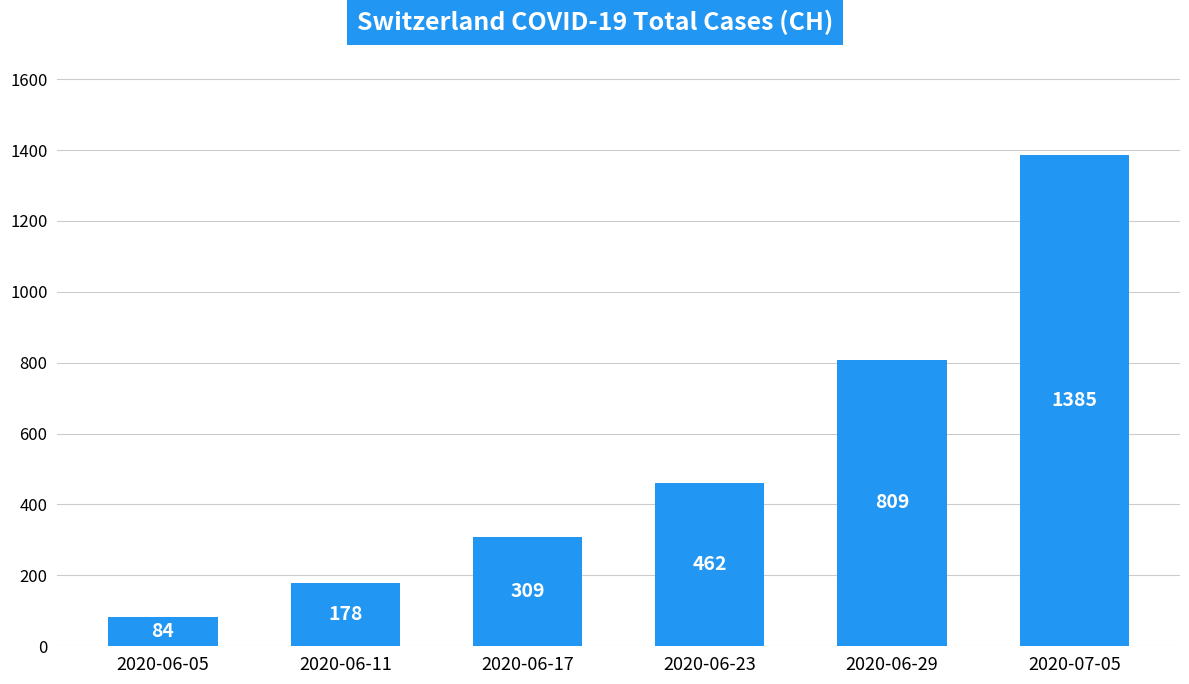

What is the label of the 2nd bar from the right?

2020-06-29